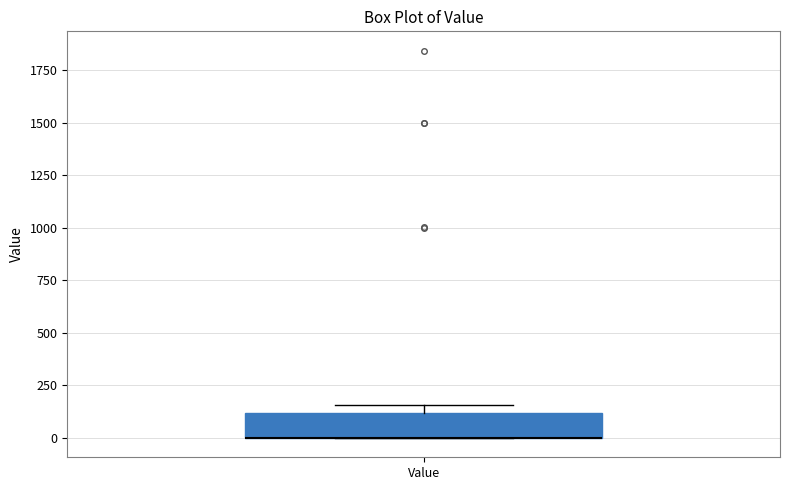

Where is the lower edge of the box for Value on the y-axis? The values are not printed on the chart, so give them approximately, as read against the axis.

0